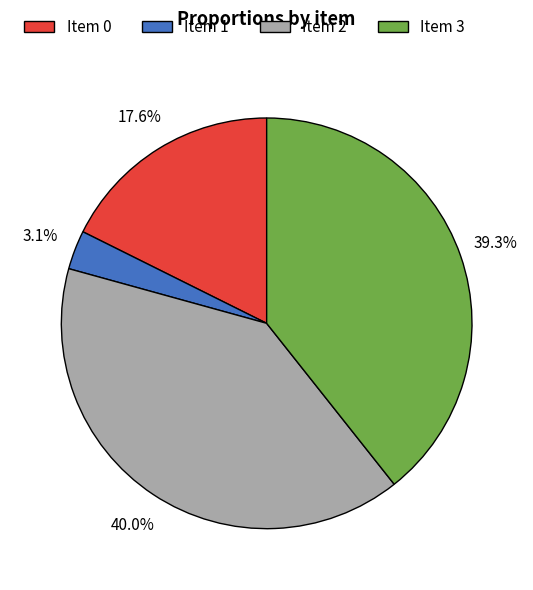

Rank the categories by value from lowest to highest.

Item 1, Item 0, Item 3, Item 2